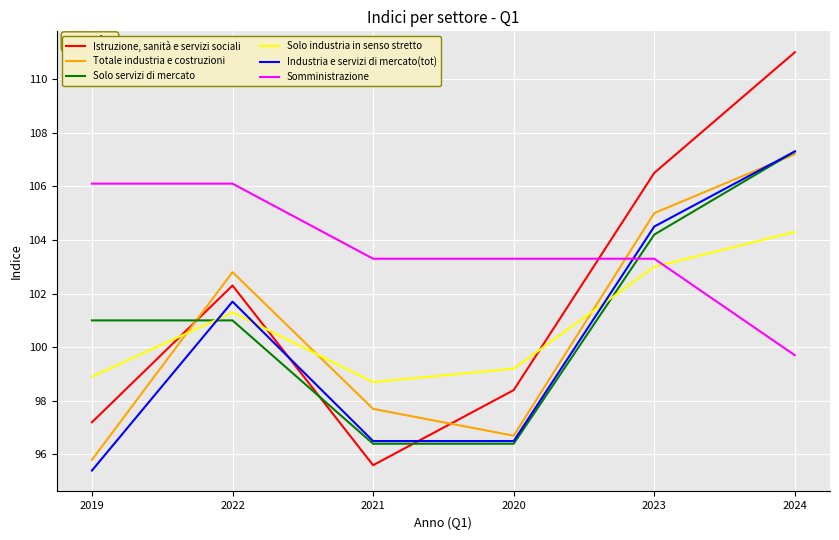

Reading left to right, extract all data points from this chart.

Istruzione, sanità e servizi sociali: 2019=97.2	2022=102.3	2021=95.6	2020=98.4	2023=106.5	2024=111.0
Totale industria e costruzioni: 2019=95.8	2022=102.8	2021=97.7	2020=96.7	2023=105.0	2024=107.2
Solo servizi di mercato: 2019=101.0	2022=101.0	2021=96.4	2020=96.4	2023=104.2	2024=107.3
Solo industria in senso stretto: 2019=98.9	2022=101.3	2021=98.7	2020=99.2	2023=103.0	2024=104.3
Industria e servizi di mercato(tot): 2019=95.4	2022=101.7	2021=96.5	2020=96.5	2023=104.5	2024=107.3
Somministrazione: 2019=106.1	2022=106.1	2021=103.3	2020=103.3	2023=103.3	2024=99.7